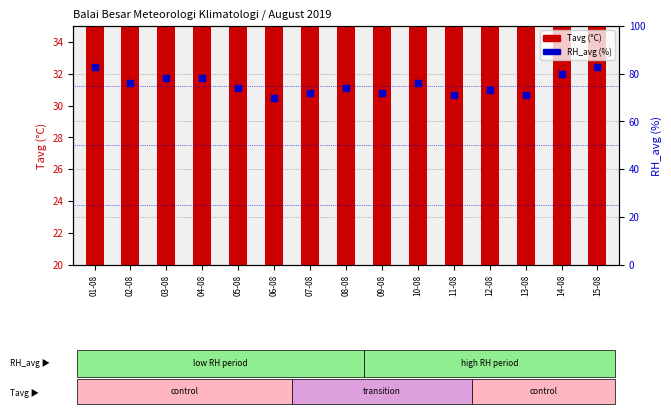

Which series has the largest Y range (max minus min)?

RH_avg